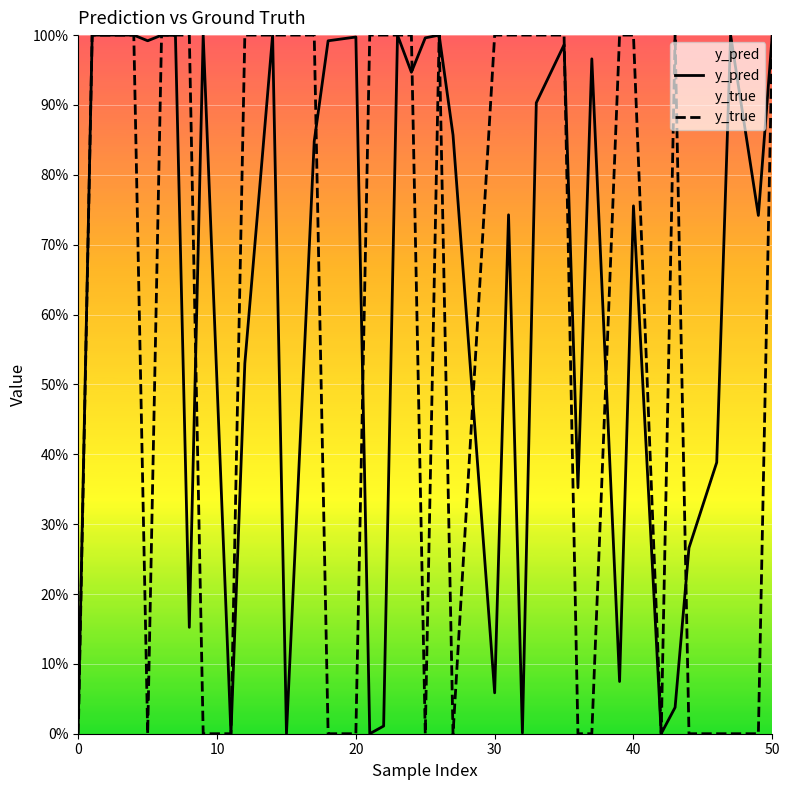

True or false: y_pred and y_true intersect in this chart.

True